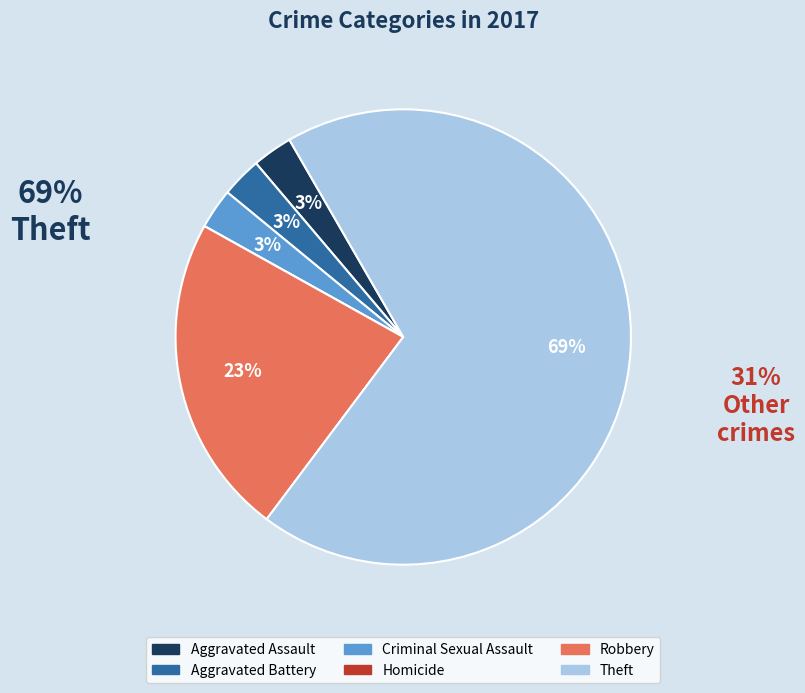

Which category accounts for the majority?

Theft